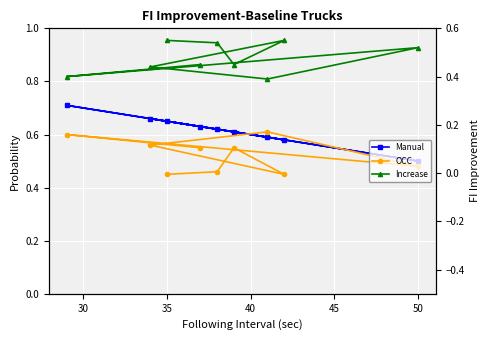

What is the approximate value of Increase at 50?

0.5